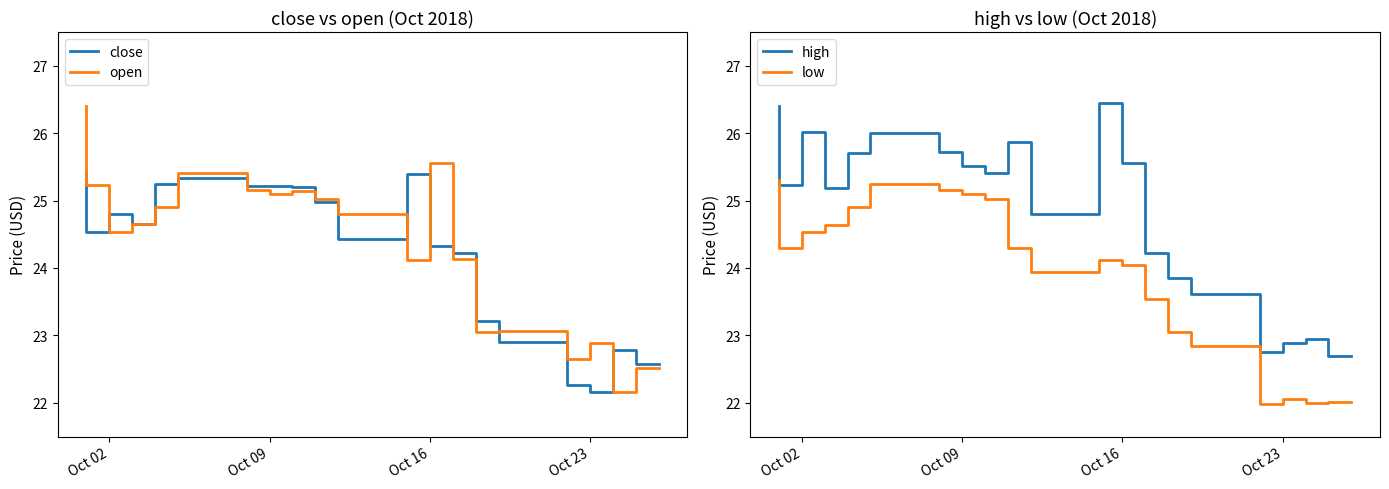

How many lines are shown in the chart?

4